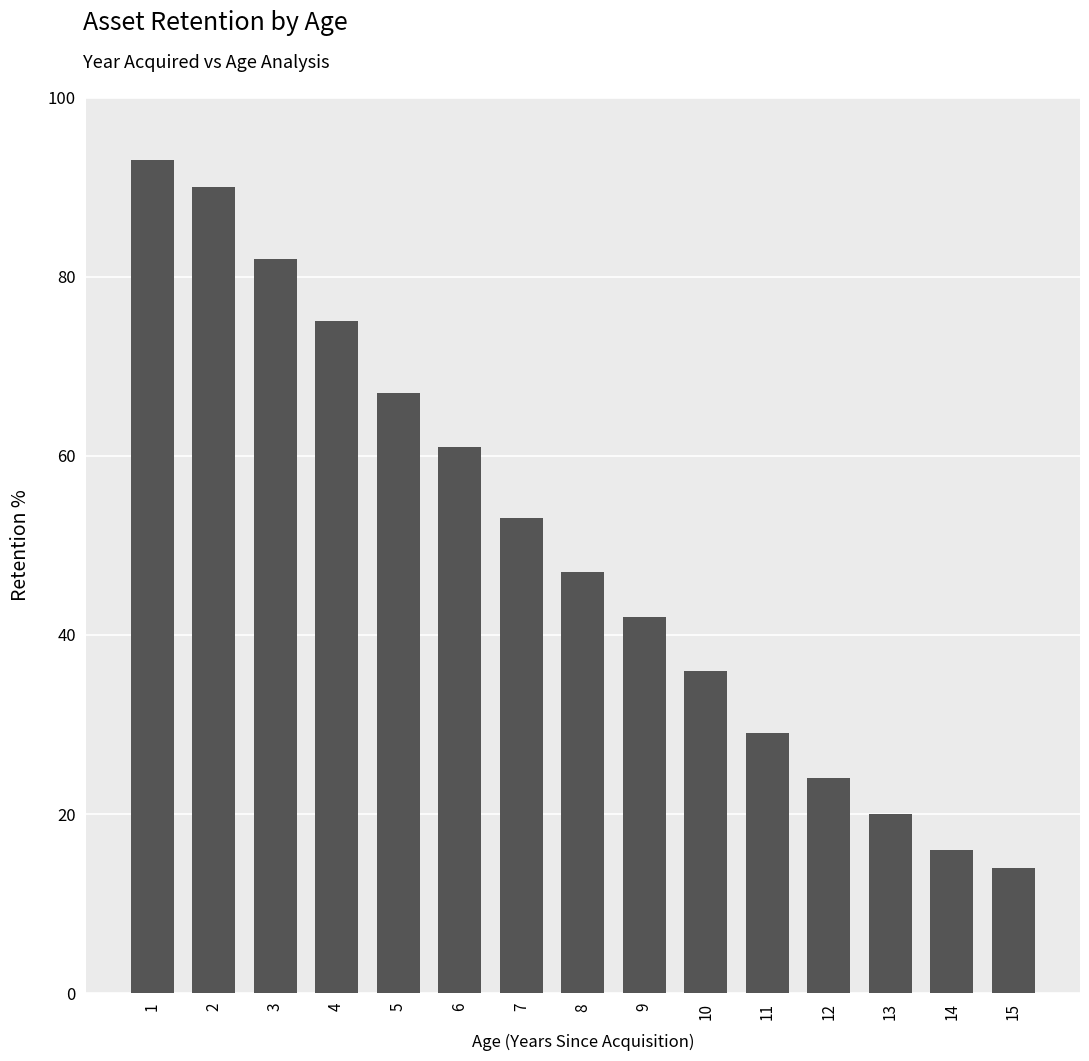

What is the value of the 3rd bar from the left?

82